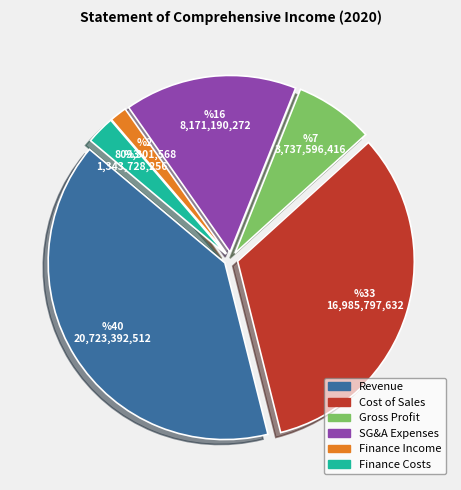

Does any single category account for the majority?

No